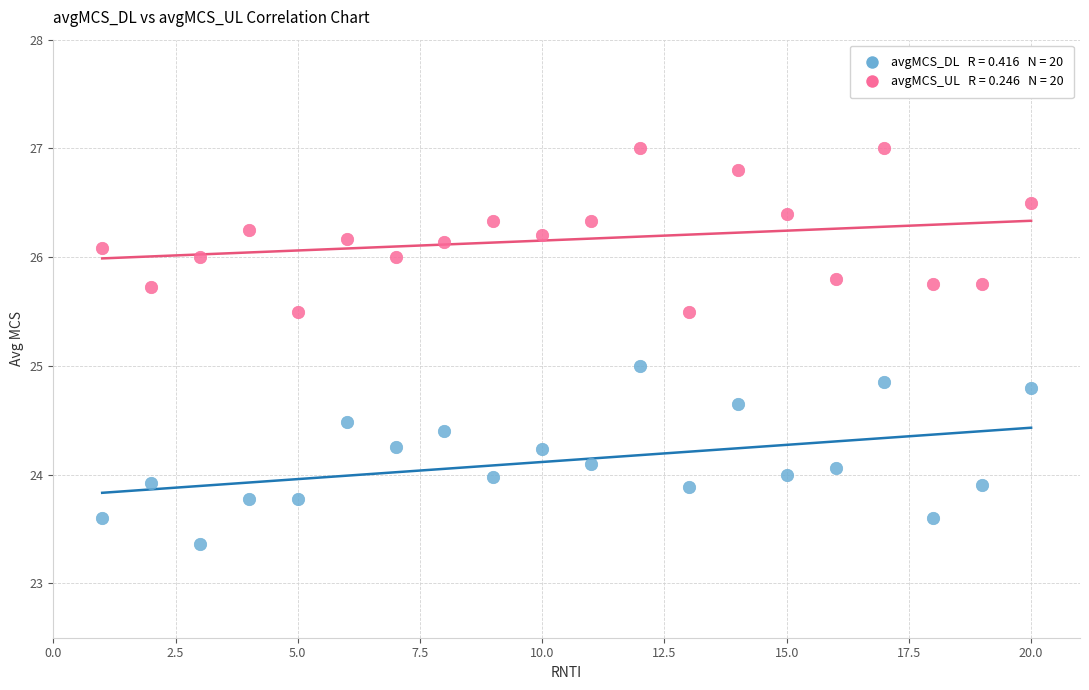

Across all data points, what is the range of Y values (max minus min)?

3.6